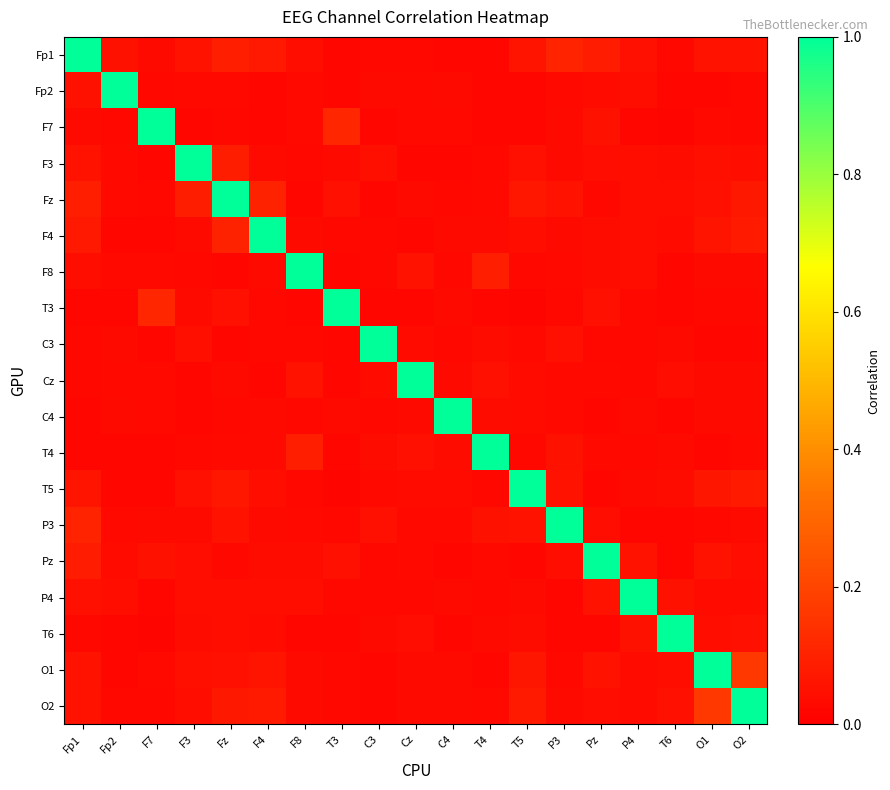

Which has a higher value, F7 or F8?

F8